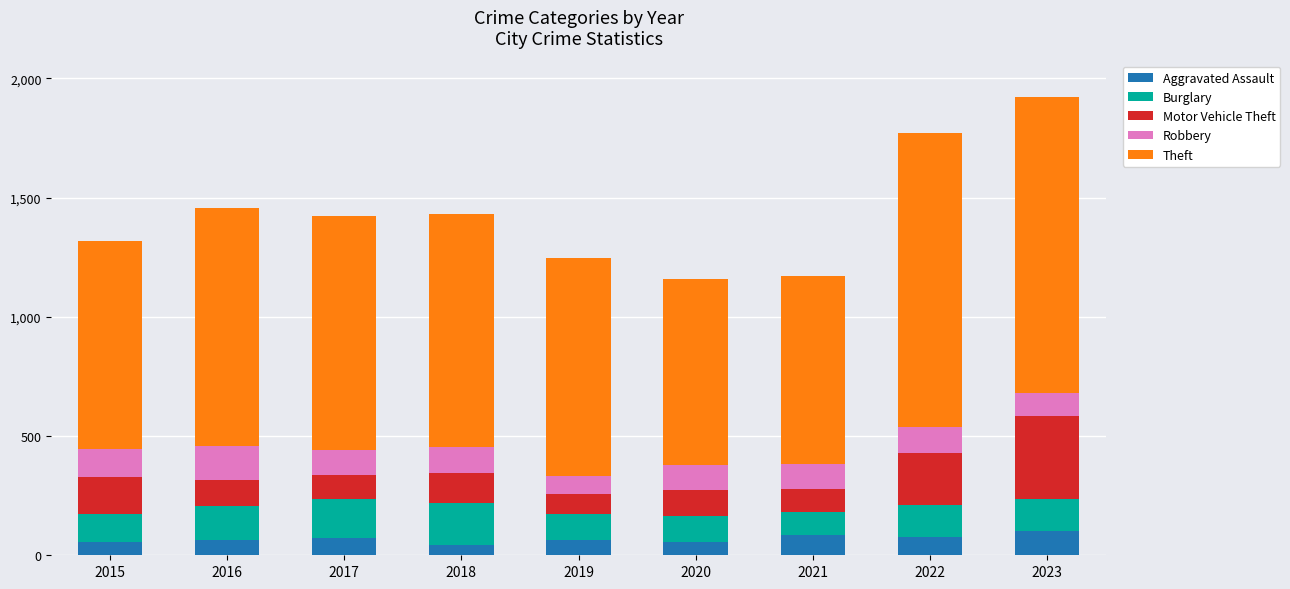

What is the difference between the Aggravated Assault values at 2018 and 2023?

57